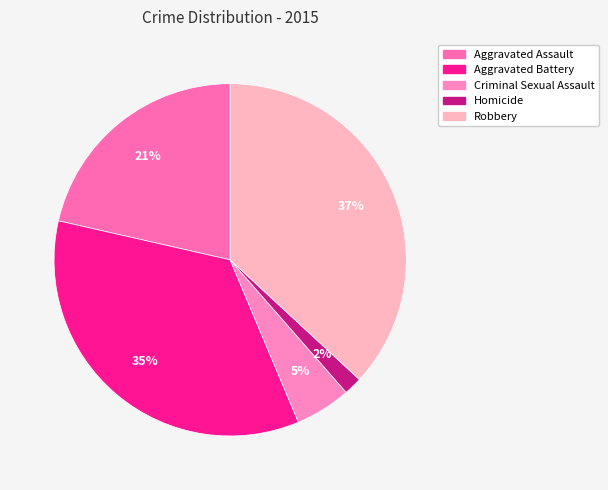

To the nearest percent, what portion does Aggravated Assault represent?

21%